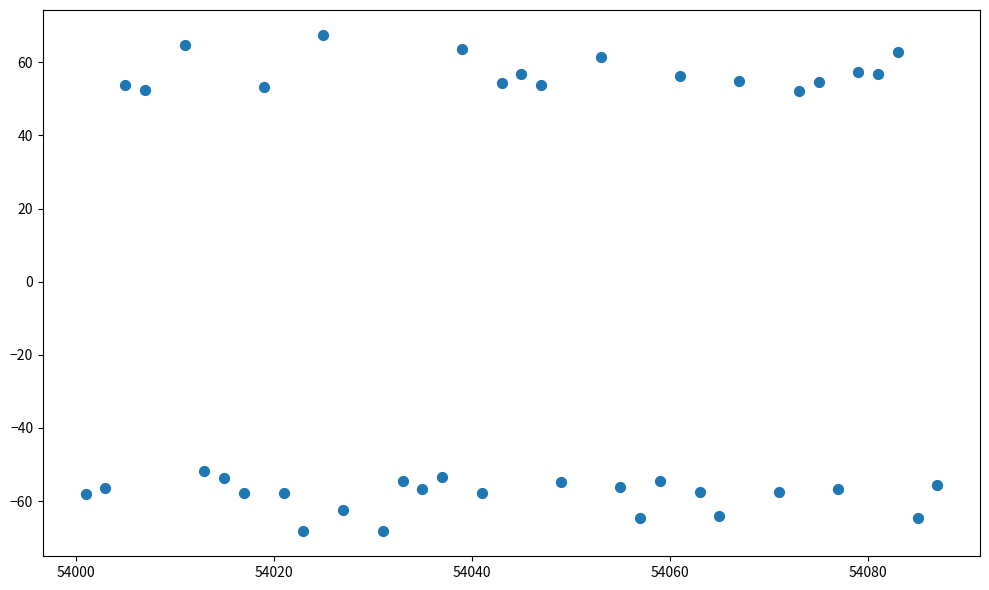

What is the range of X values (max minus min)?

86.0